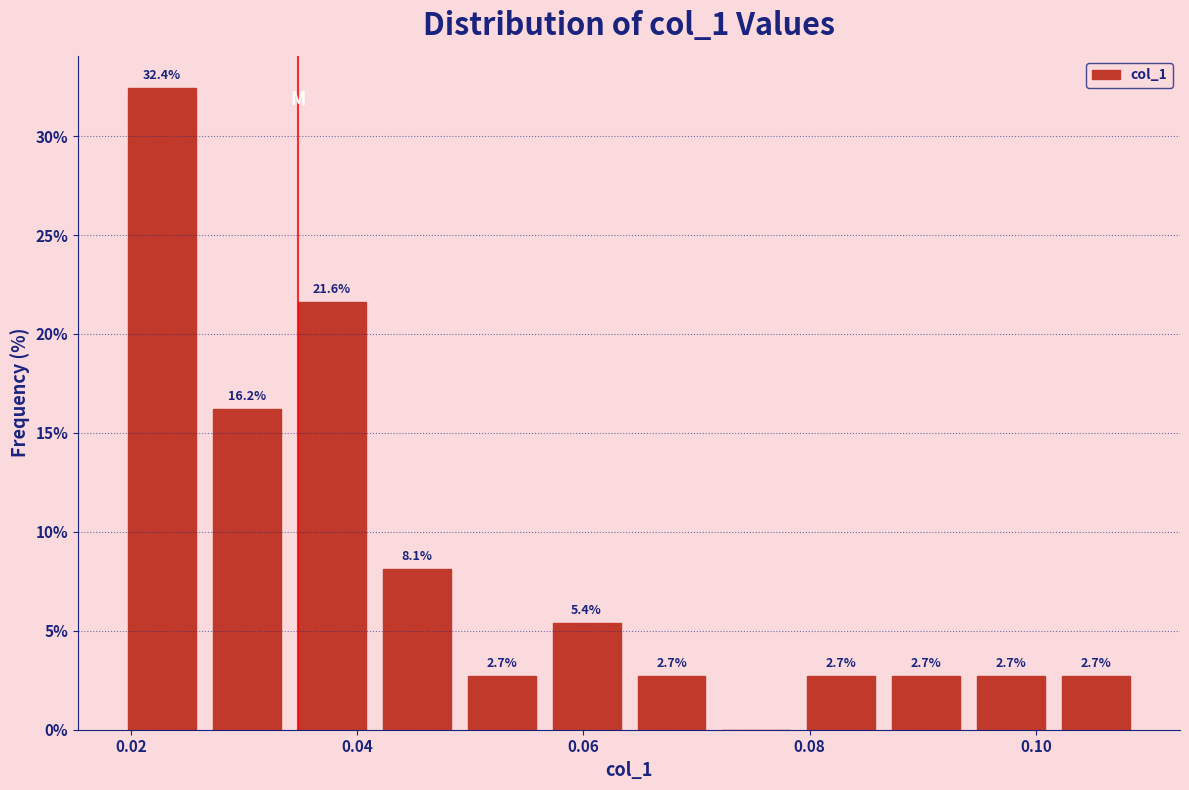

Around what value on the x-axis is the tallest bar? Give the approximate position of its centre, as read against the axis.

0.022